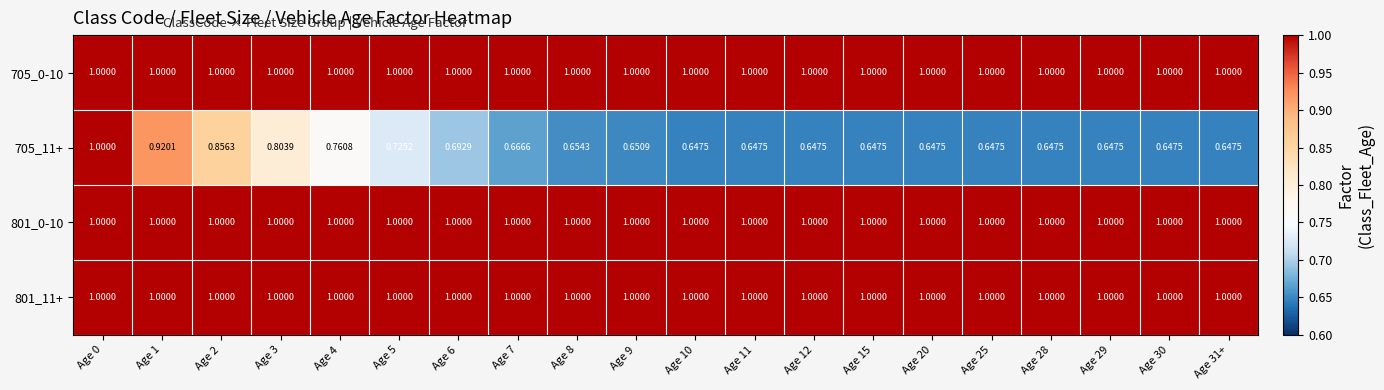

Is the value of 705_0-10 at Age 29 greater than the value of 705_11+ at Age 1?

Yes